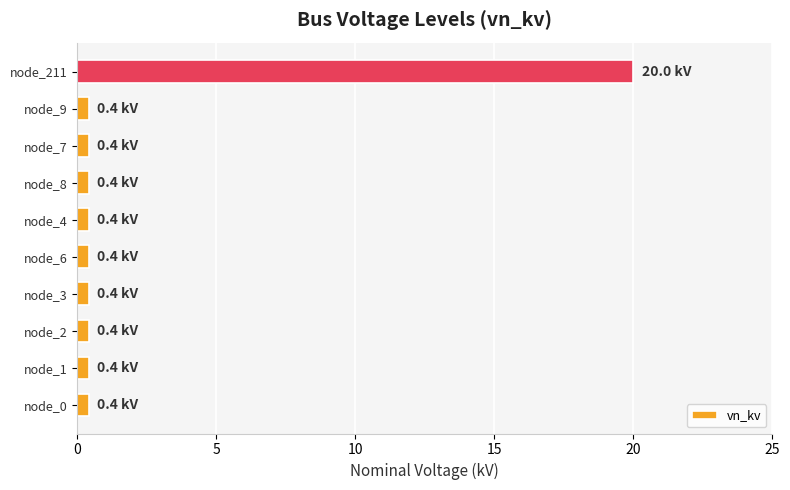

Reading bottom to top, transcribe all the data shown in this chart.

node_0=0.4	node_1=0.4	node_2=0.4	node_3=0.4	node_6=0.4	node_4=0.4	node_8=0.4	node_7=0.4	node_9=0.4	node_211=20.0